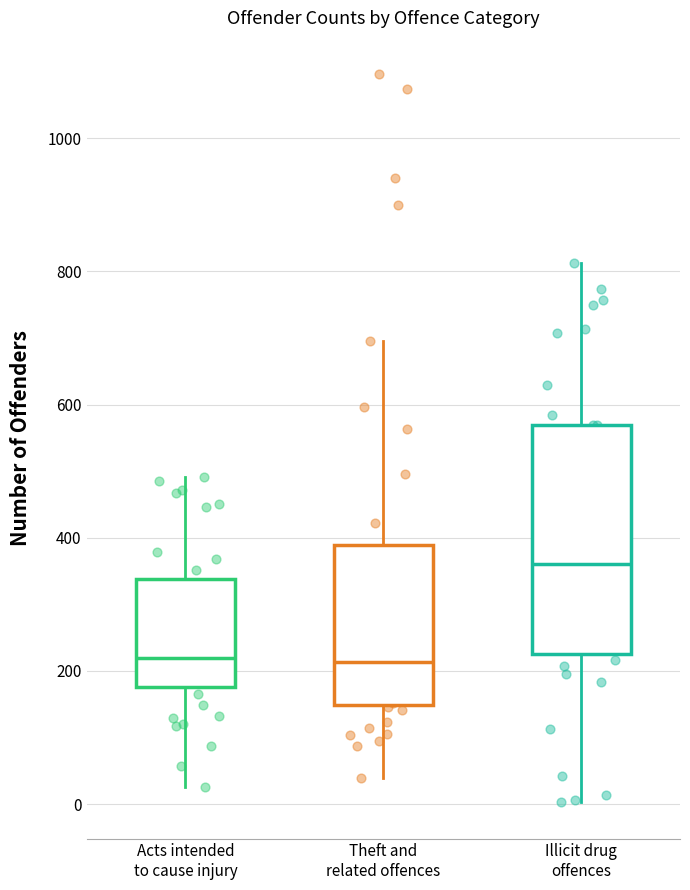

Which box is the tallest, from its lower edge to its upper edge?

Illicit drug offences